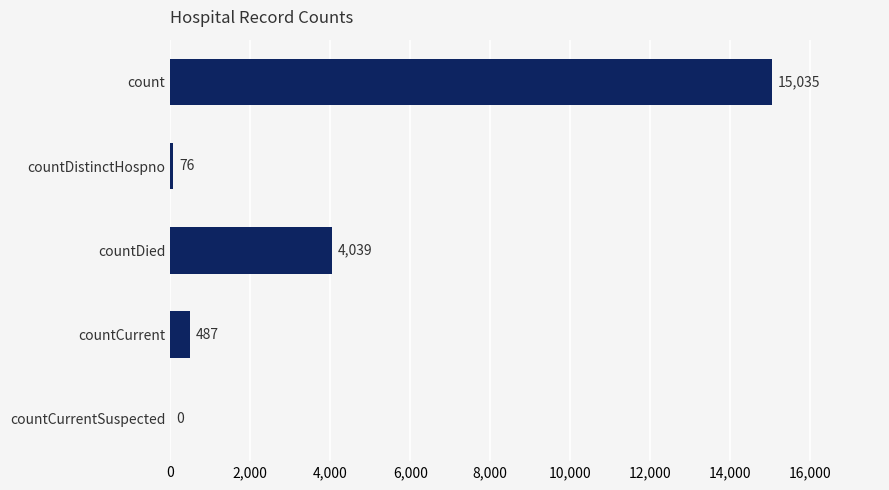

Reading top to bottom, transcribe all the data shown in this chart.

count=15035	countDistinctHospno=76	countDied=4039	countCurrent=487	countCurrentSuspected=0